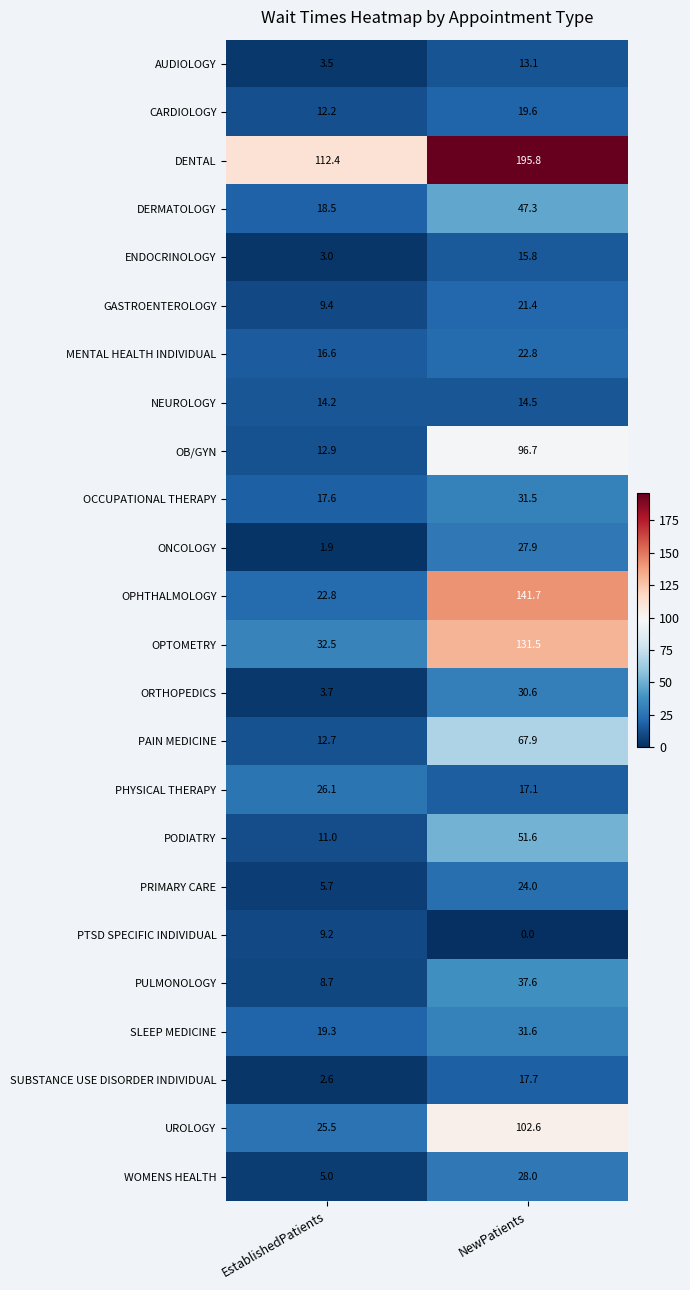

The NEUROLOGY series shows 14.2 at EstablishedPatients. True or false?

True